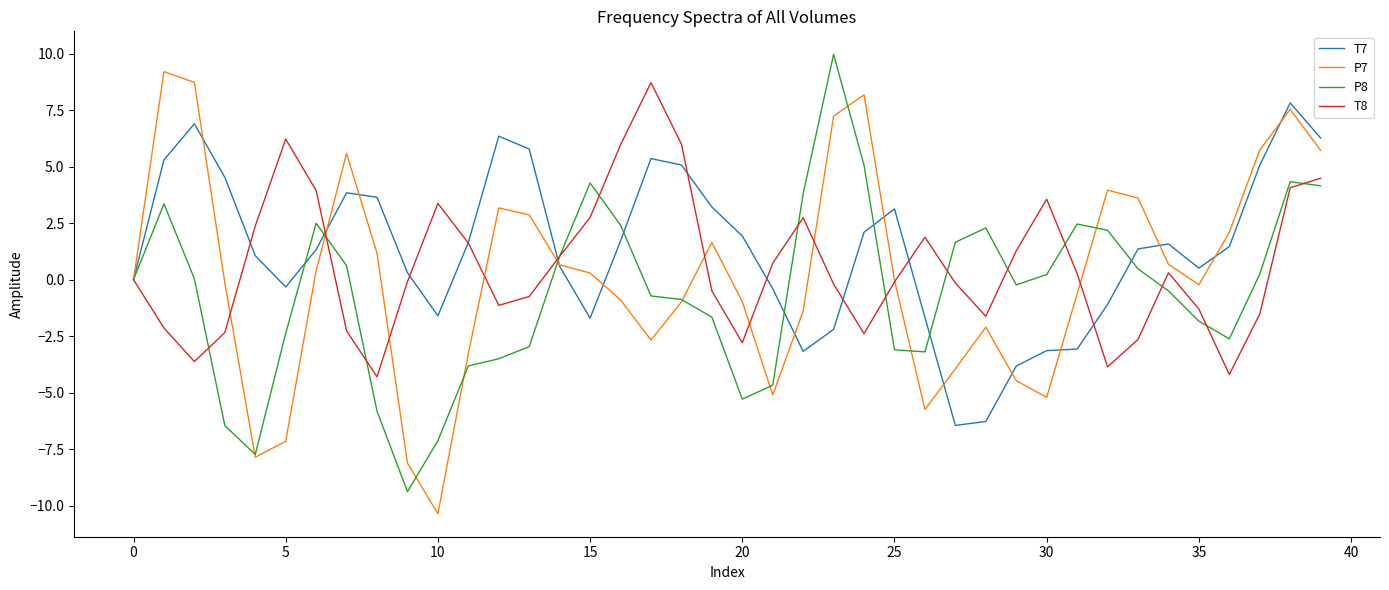

List the series in order of their overall mean, highest first.

T7, T8, P7, P8